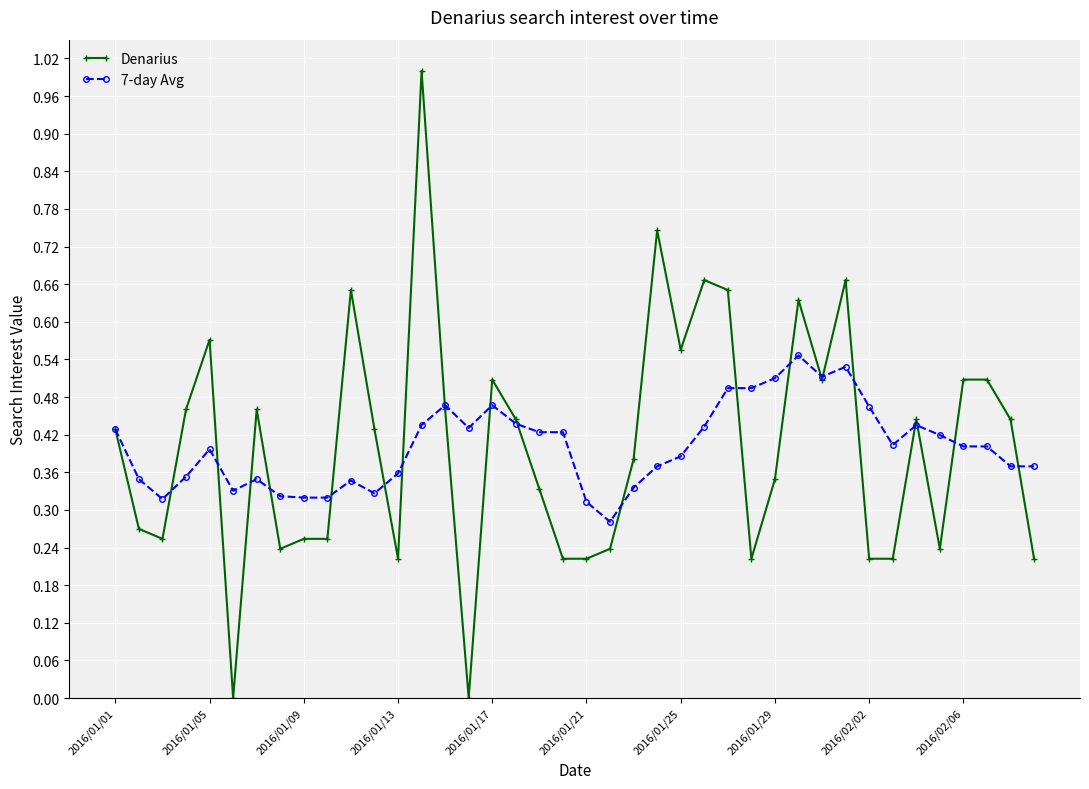

True or false: Denarius has more than 0 interior local peaks.

True